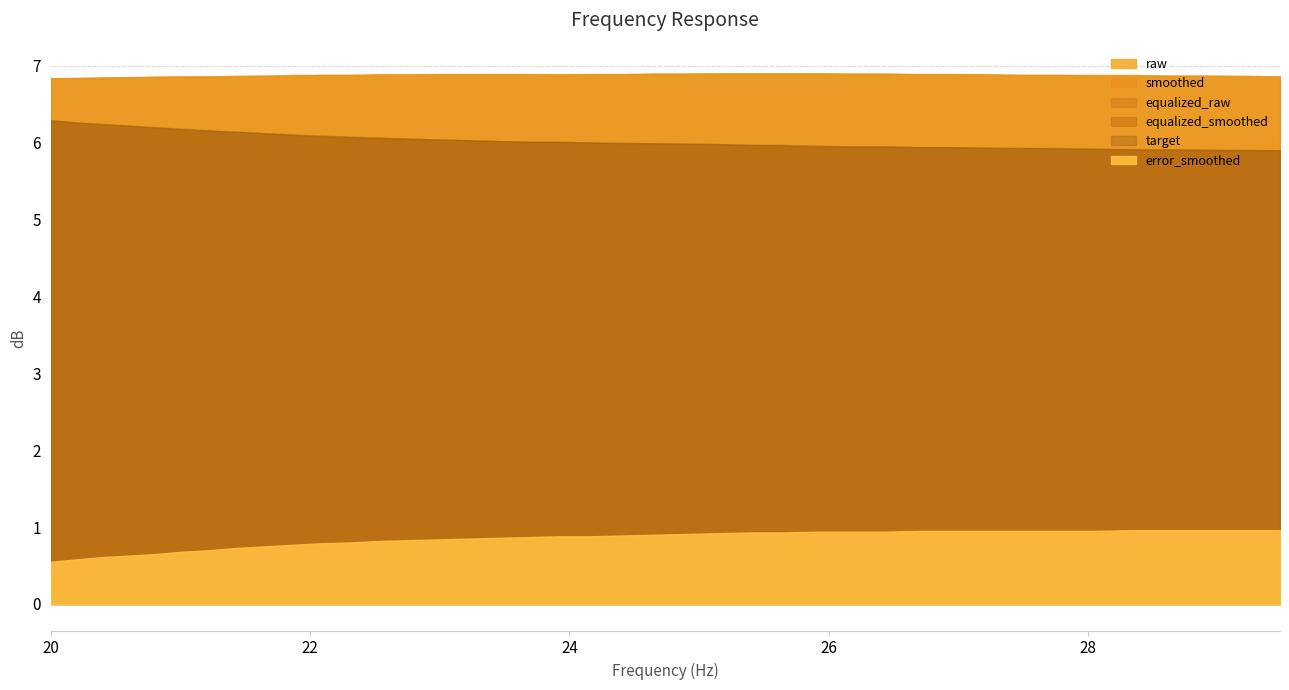

What is the sum of the raw values at 22 and 29?

13.8